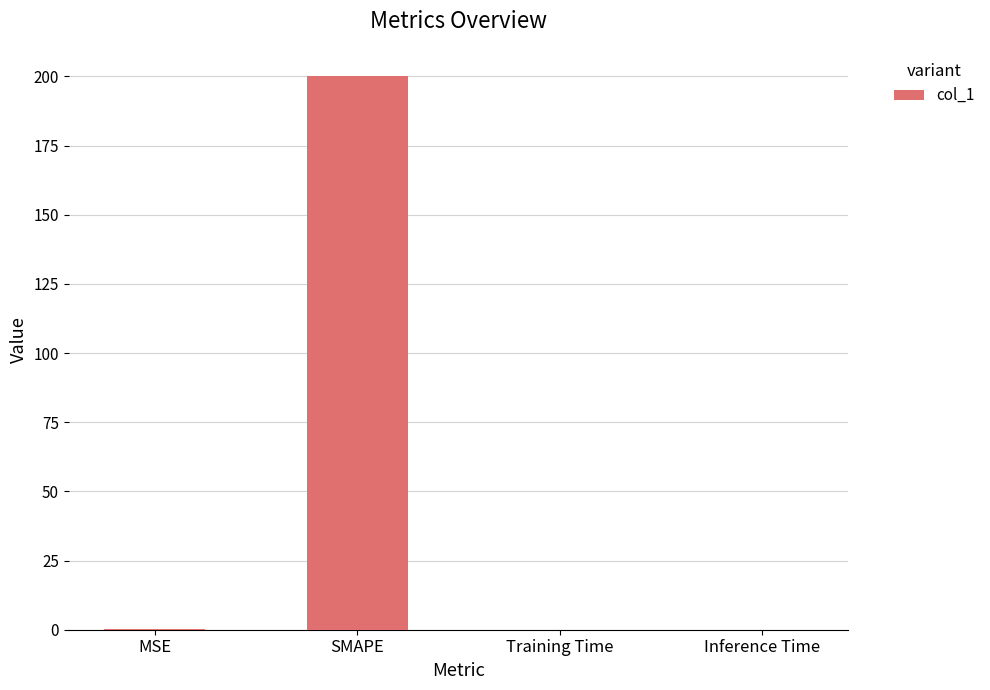

What is the change in value from MSE to Training Time?

-0.3